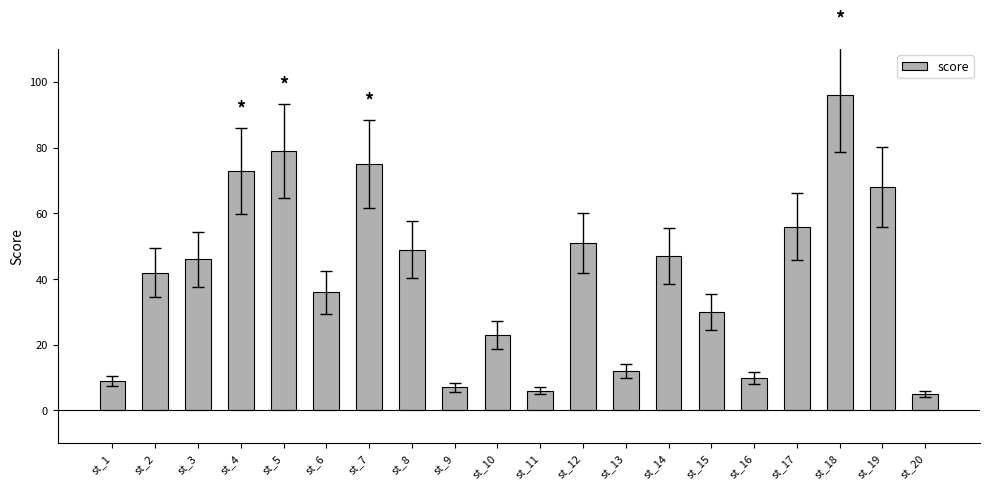

Rank the categories by value from highest to lowest.

st_18, st_5, st_7, st_4, st_19, st_17, st_12, st_8, st_14, st_3, st_2, st_6, st_15, st_10, st_13, st_16, st_1, st_9, st_11, st_20